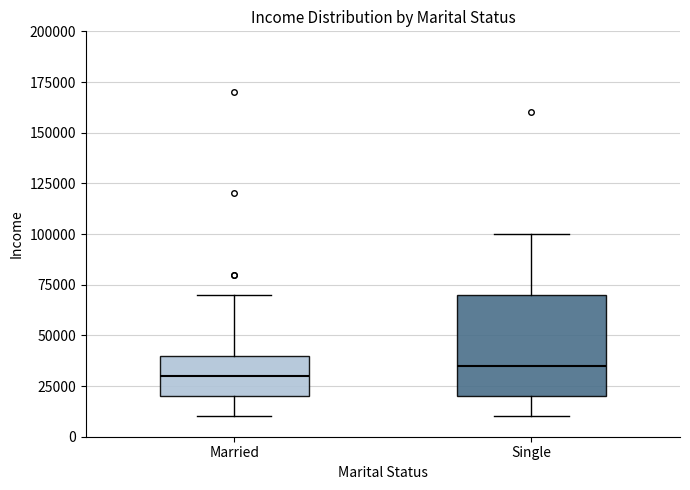

Reading left to right, transcribe this box plot: for each box, give where its median line is, the range the box spans, and where its two whiskers end, as read against the y-axis. The values are not printed on the chart, so give them approximately, as read against the axis.

Married: median 30000, box 20000 to 40000, whiskers 10000 to 70000
Single: median 35000, box 20000 to 70000, whiskers 10000 to 100000